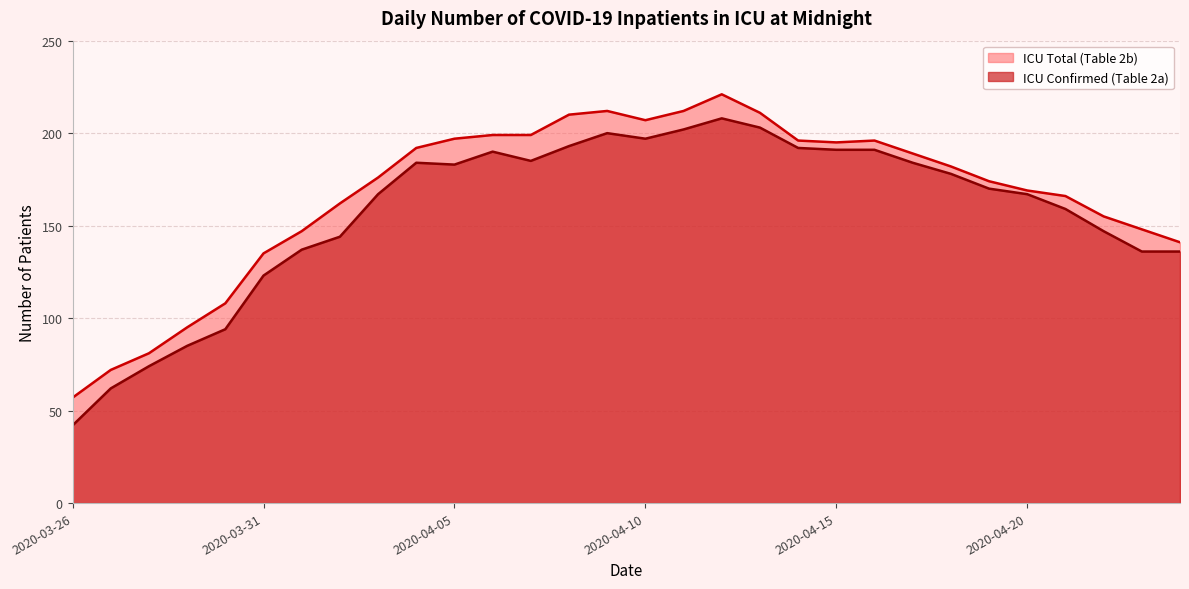

Where is ICU Total (Table 2b) nearest to the value 139?

2020-04-24